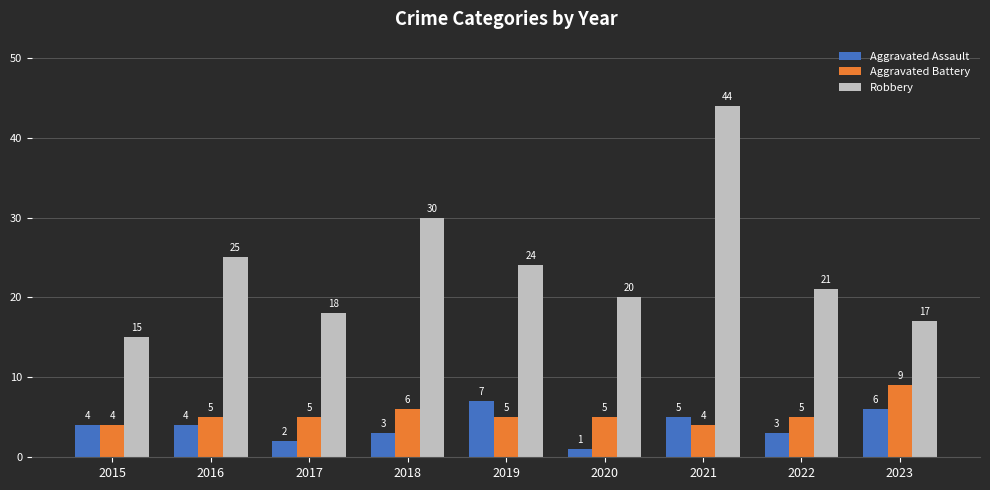

List the labels in order of Robbery value, largest first.

2021, 2018, 2016, 2019, 2022, 2020, 2017, 2023, 2015